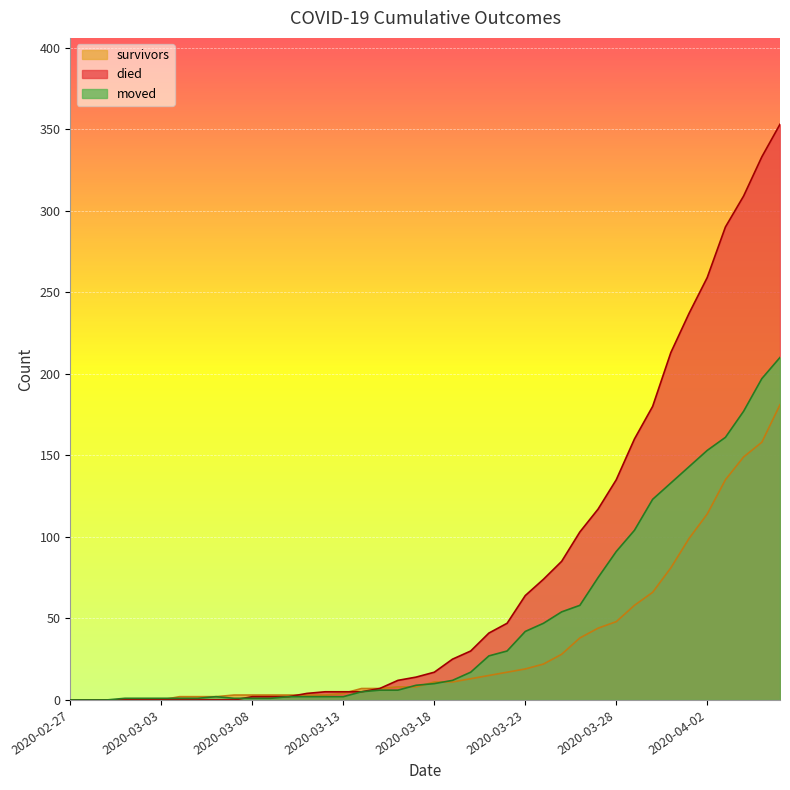

The survivors series shows 72 at 2020-03-01. True or false?

False